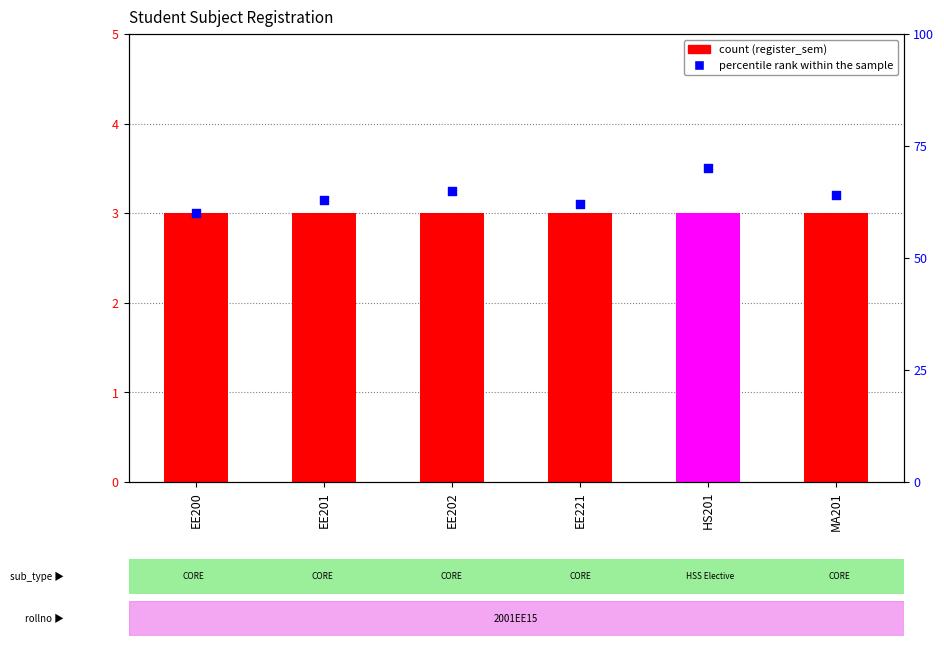

Which series reaches the maximum Y coordinate?

percentile rank within the sample